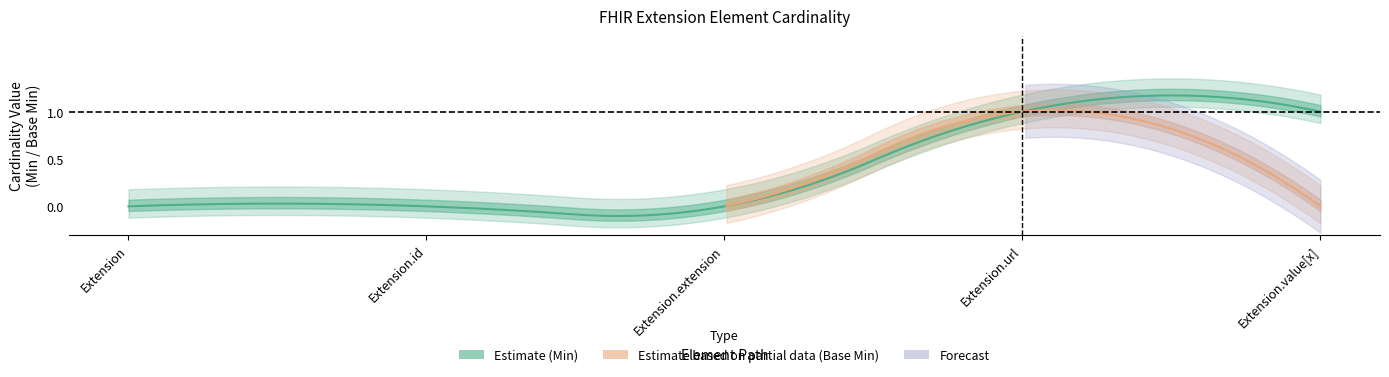

True or false: Base Min and Min intersect in this chart.

False